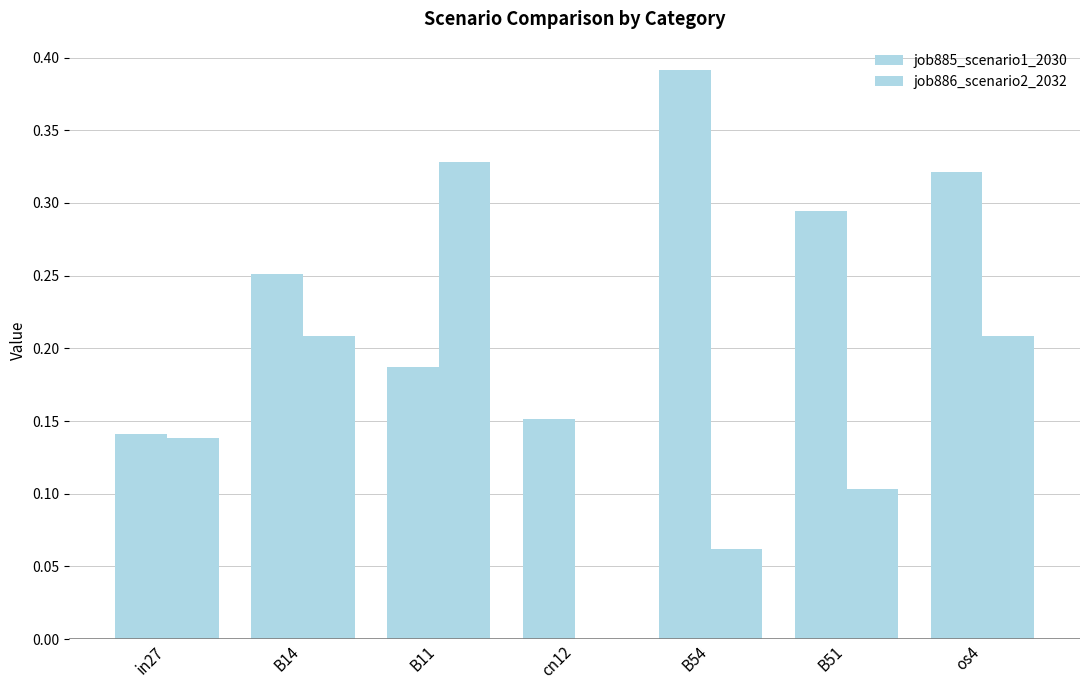

Which series has the largest range (max minus min)?

job886_scenario2_2032